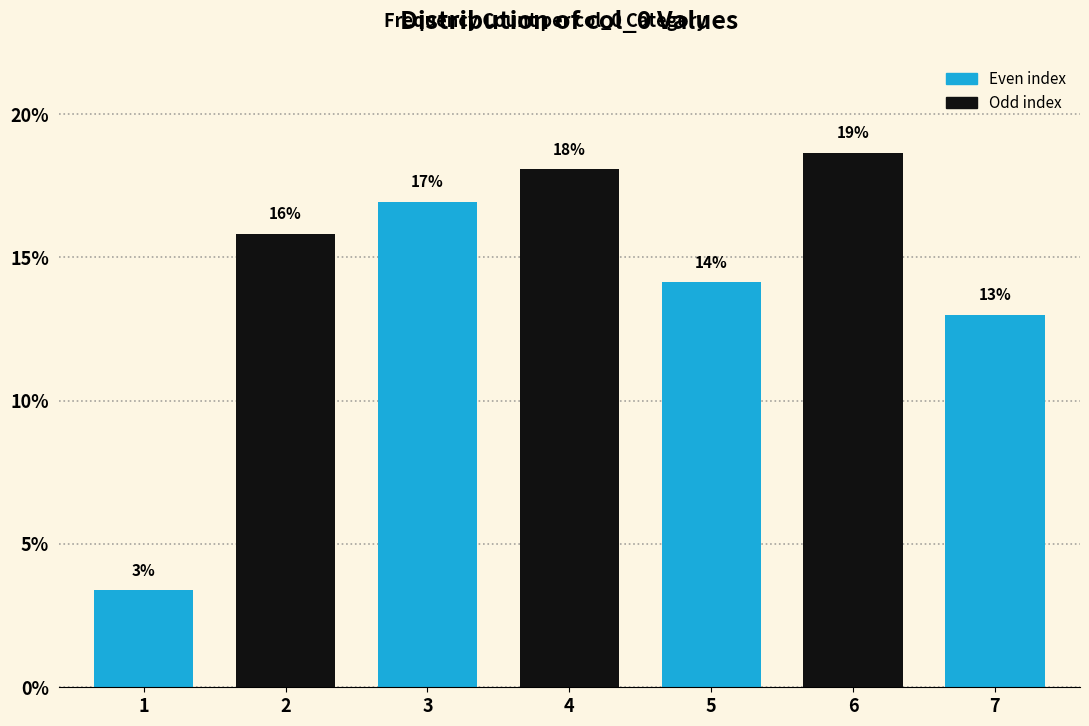

What is the minimum value shown in the chart?

3.4